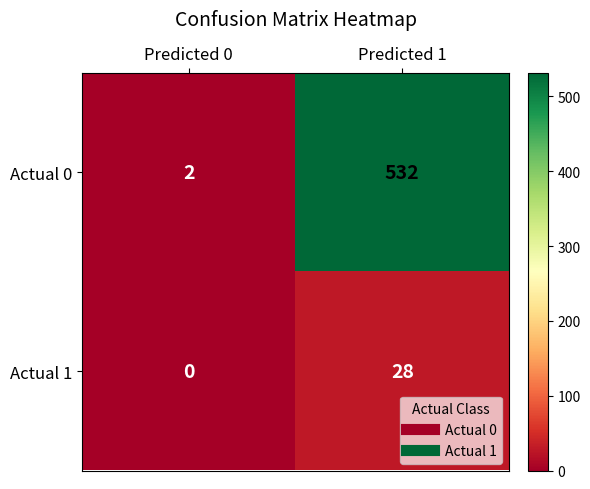

Between Predicted 0 and Predicted 1, which series saw the biggest shift?

Actual 0